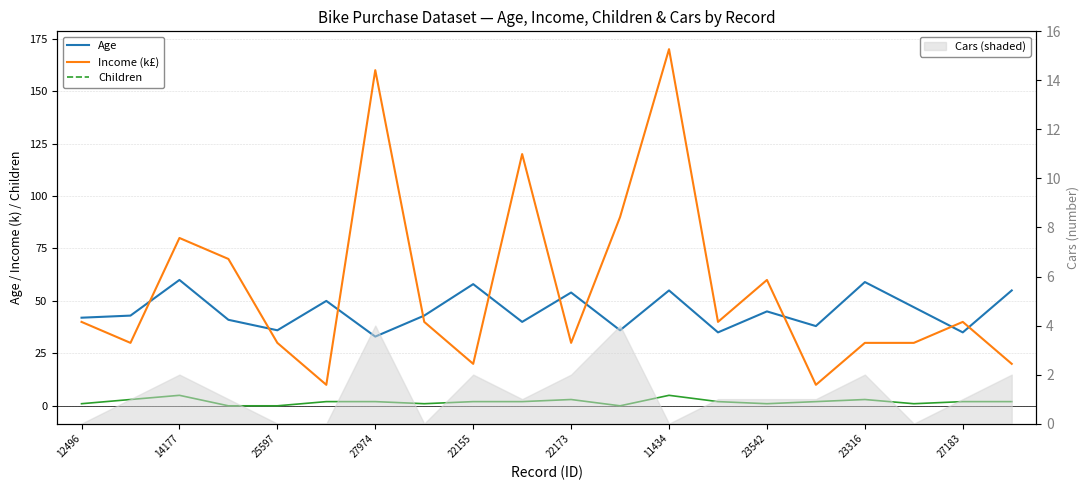

What are all the series names shown in the legend?

Age, Income (k£), Children